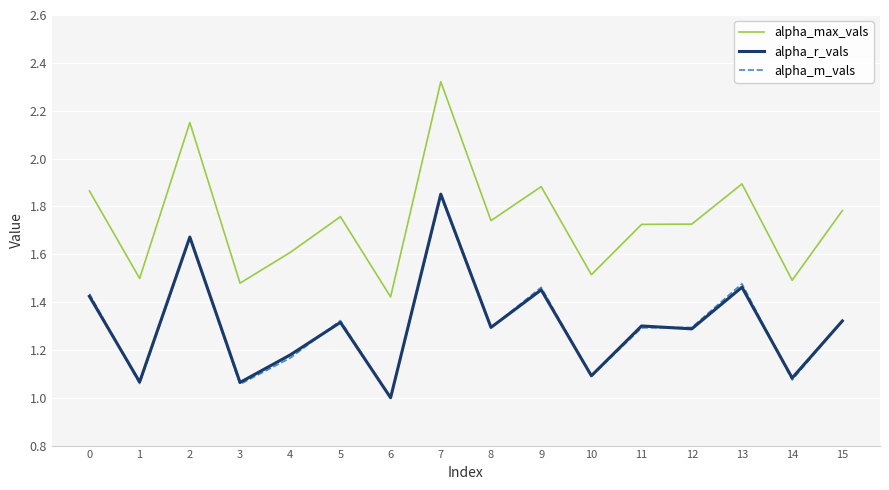

True or false: alpha_max_vals has a value of 1.5 at 14.

True